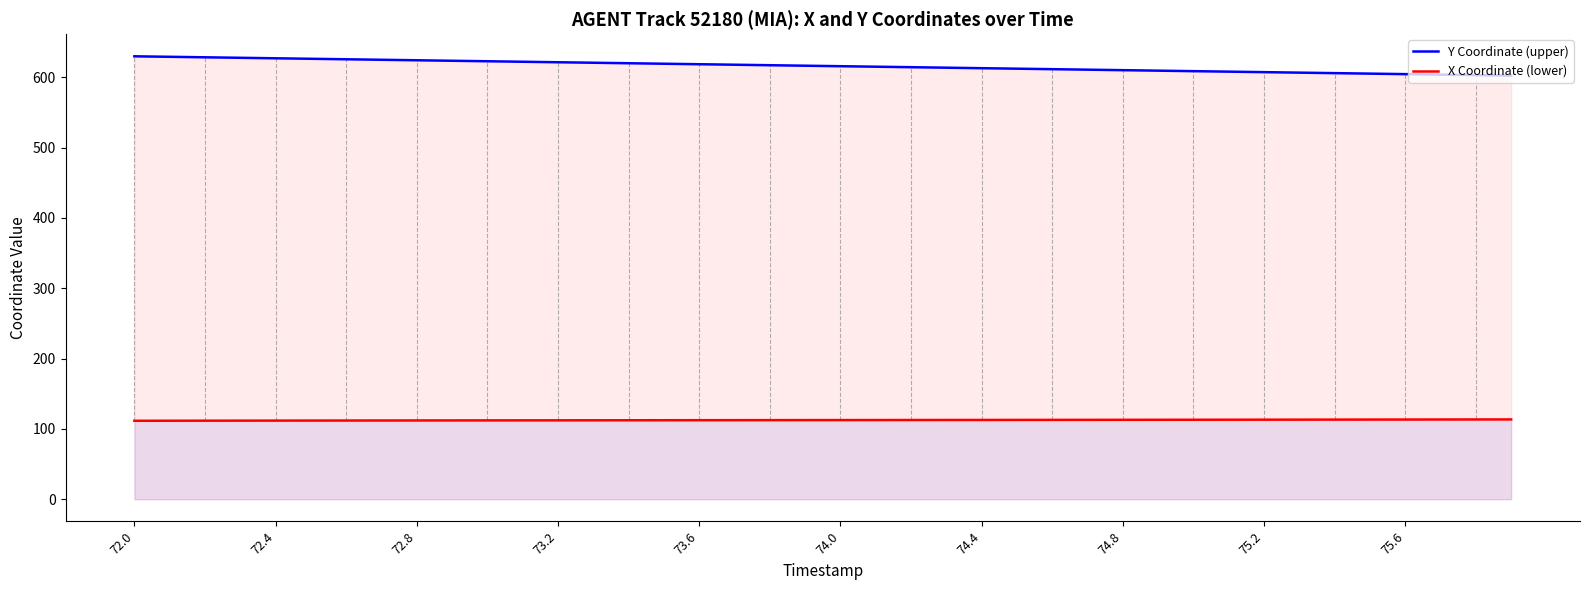

True or false: Y Coordinate (upper) and X Coordinate (lower) intersect in this chart.

False